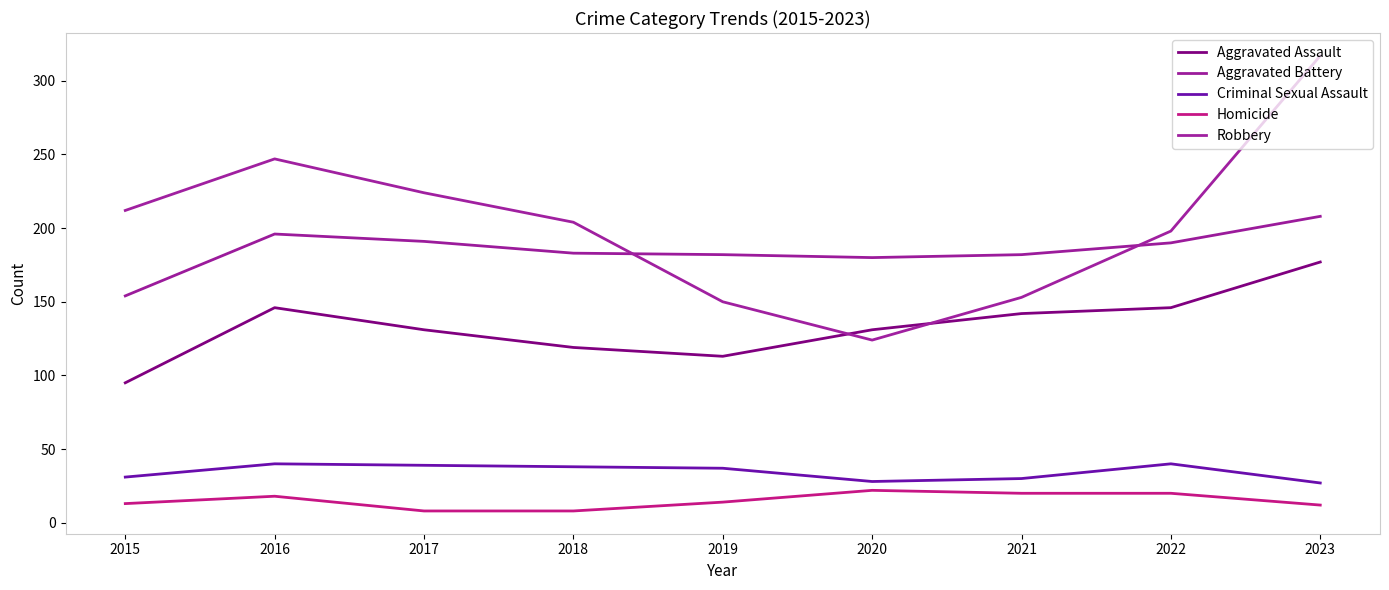

How many series are shown in this chart?

5